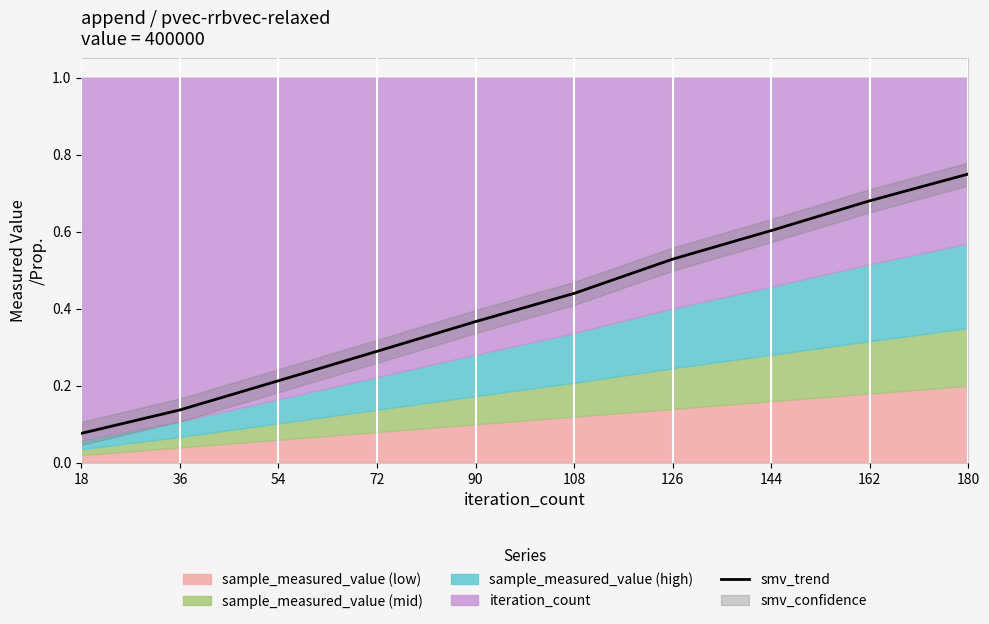

How many lines are shown in the chart?

1